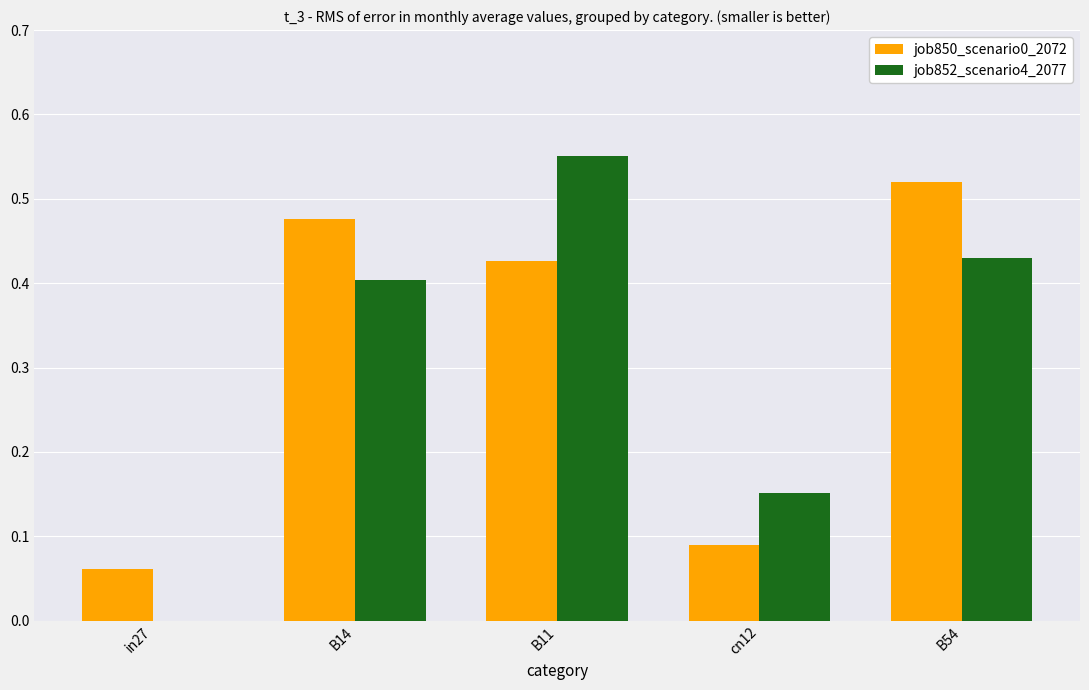

Which category has the highest value across all series?

B11